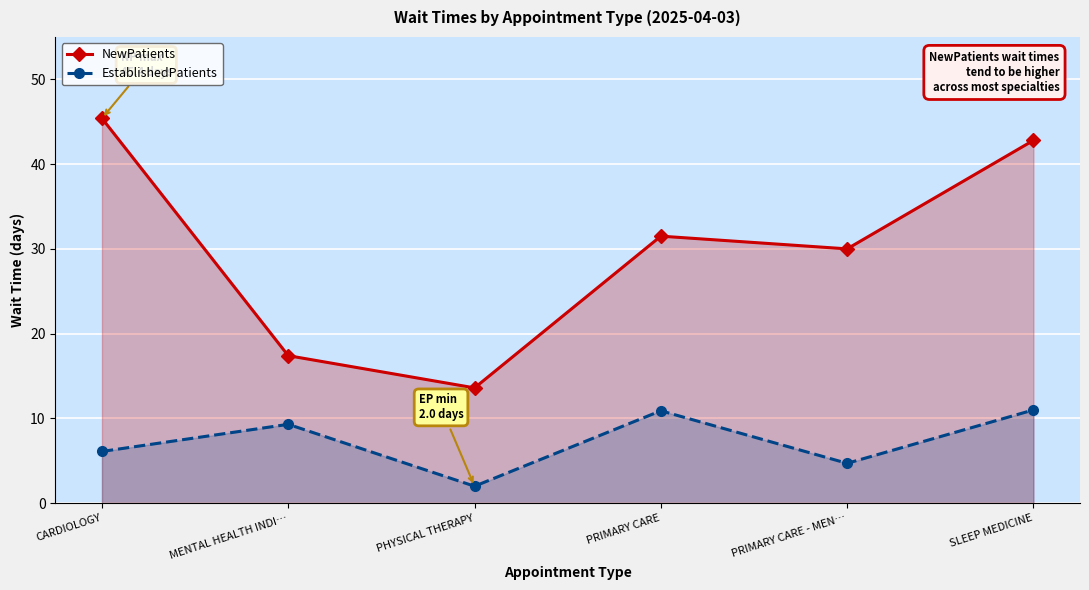

True or false: EstablishedPatients and NewPatients cross at least once.

False